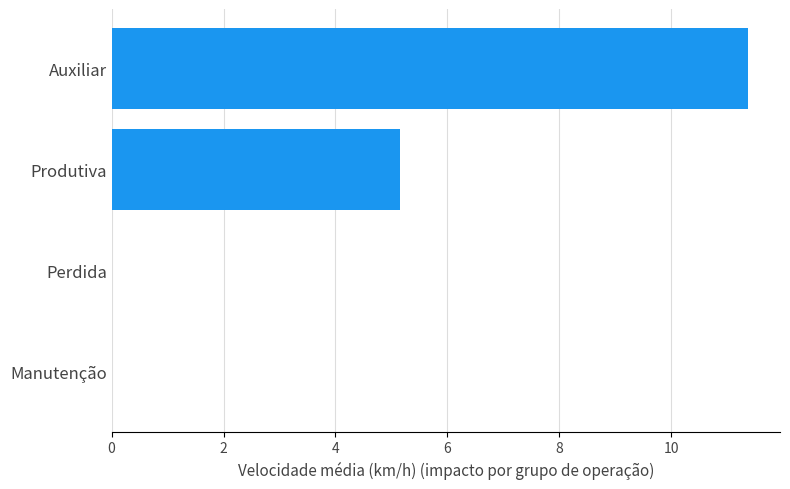

What is the sum of the values at Produtiva and Perdida?

5.2